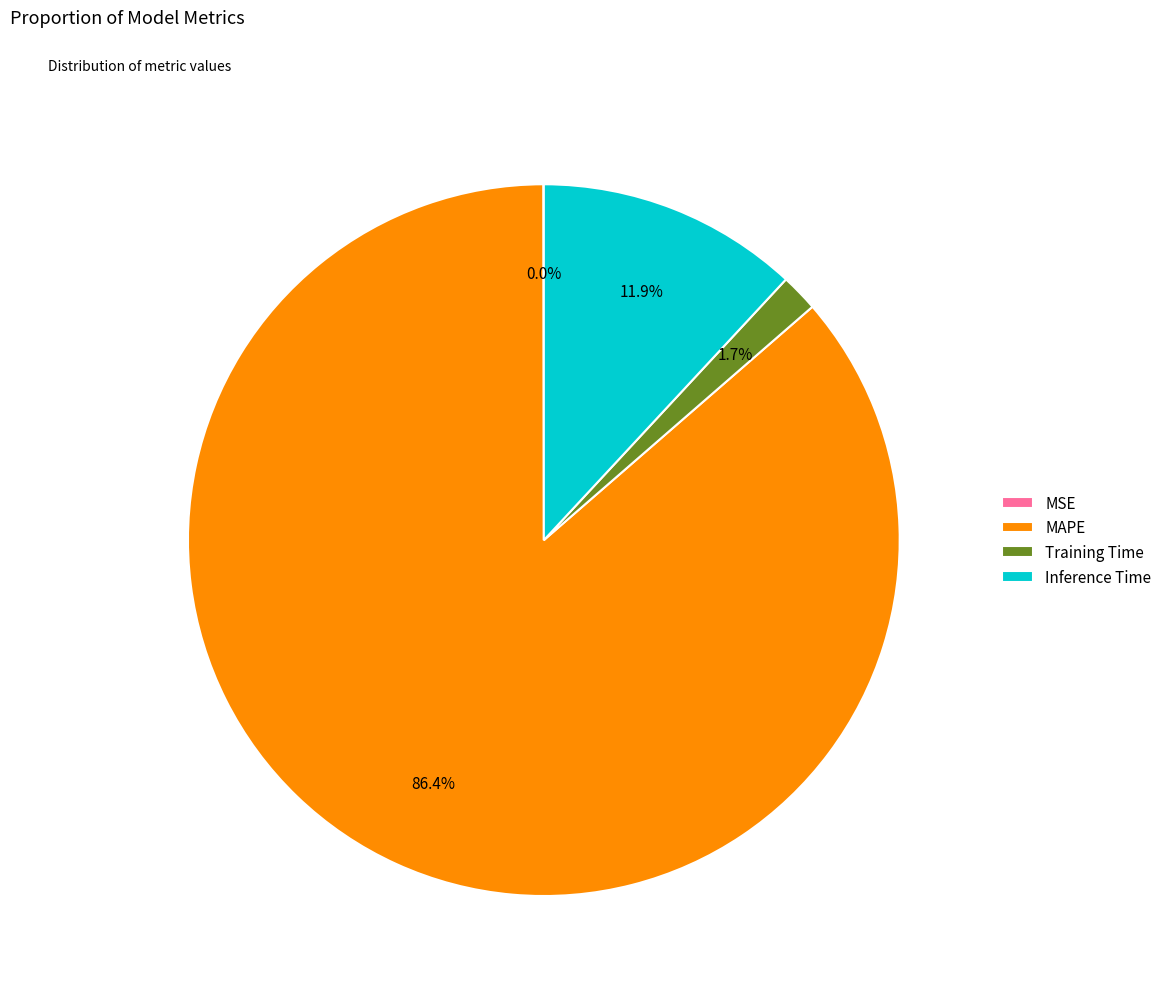

What is the majority slice?

MAPE